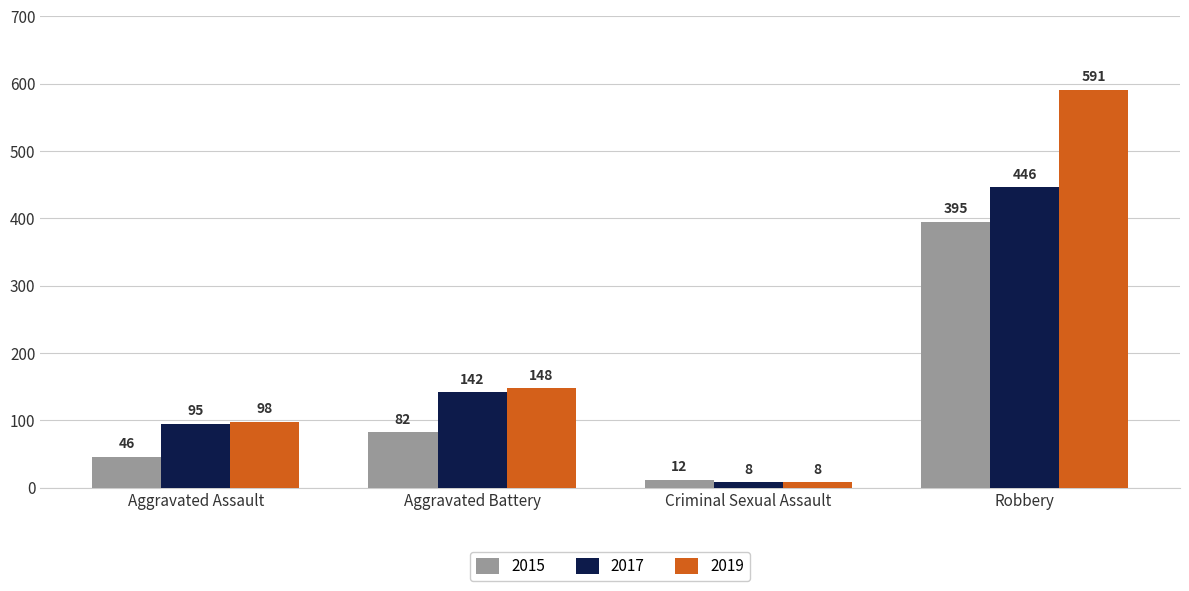

List the series in order of their overall mean, lowest first.

2015, 2017, 2019